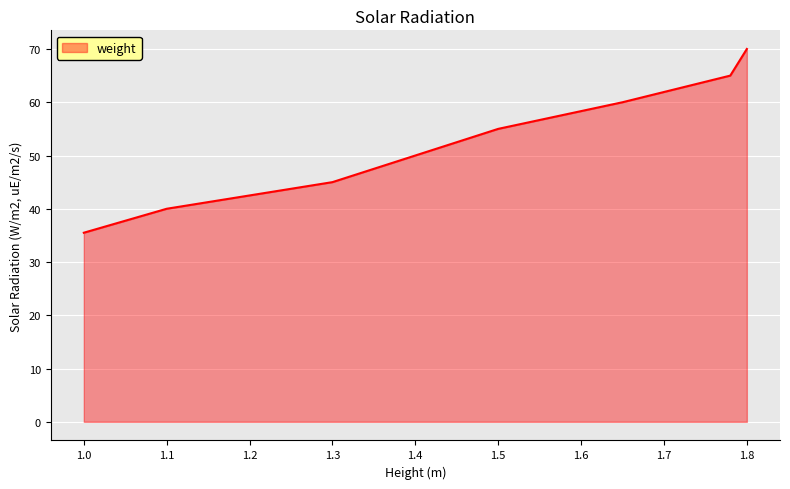

What is the difference between the maximum and minimum values?

34.5